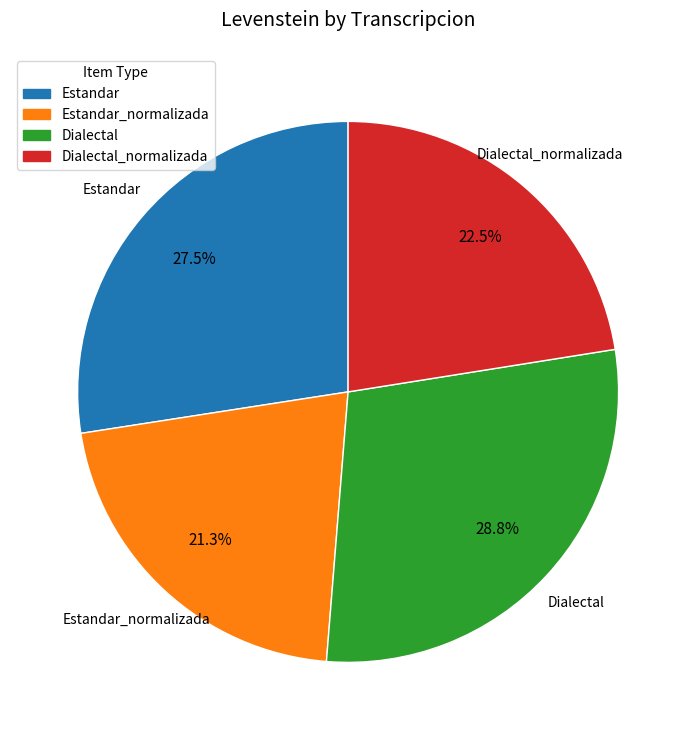

Is there any slice that represents more than half of the pie?

No